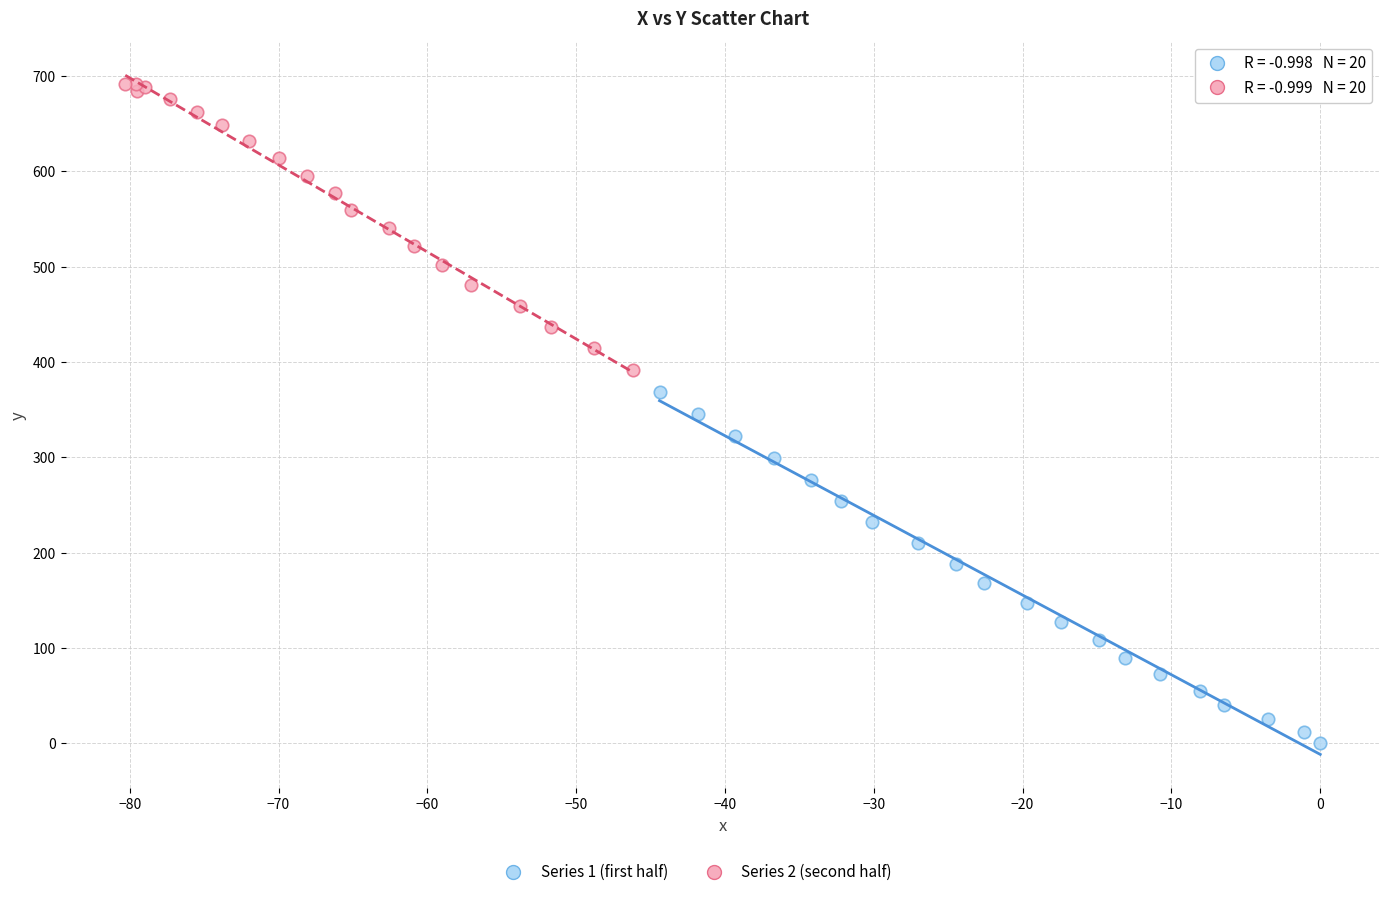

Which series contains the highest Y value?

Series 2 (second half)